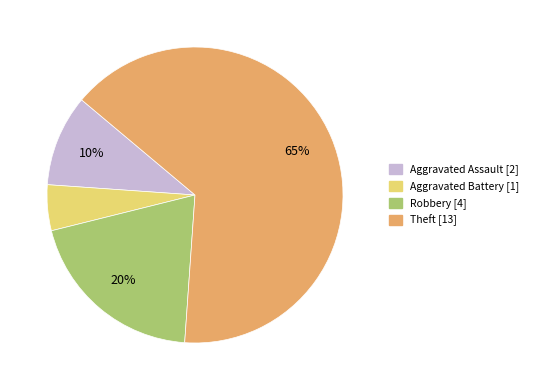

To the nearest percent, what is the difference between the largest and smallest slice percentages?

60%